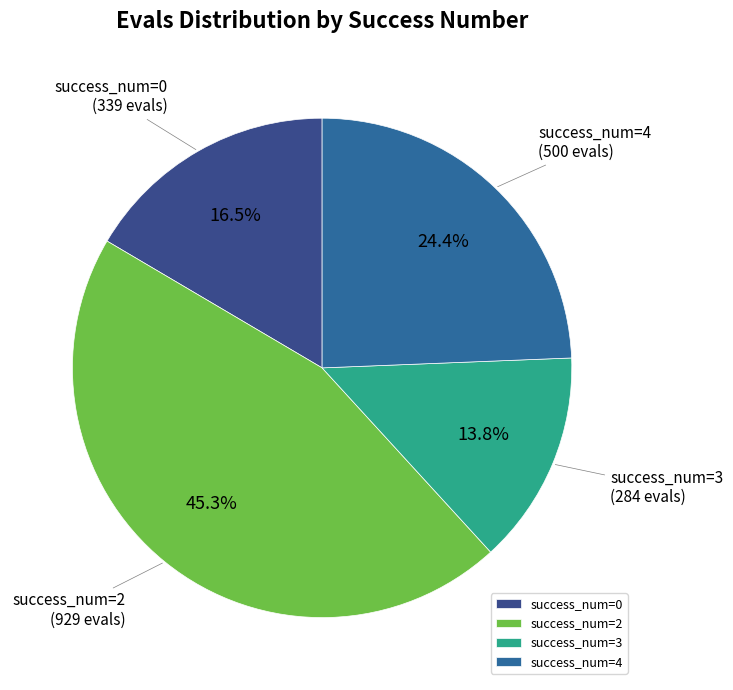

Is the sum of success_num=0 and success_num=3 greater than half?

No